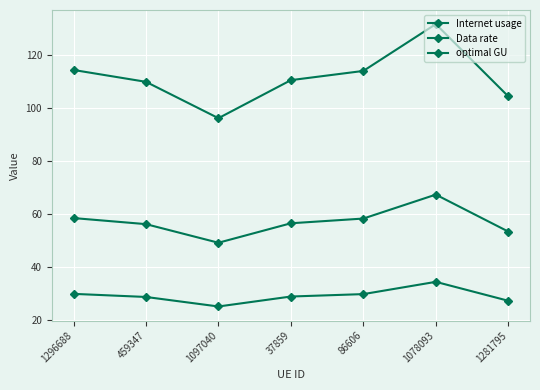

Count the number of data series in this chart.

3